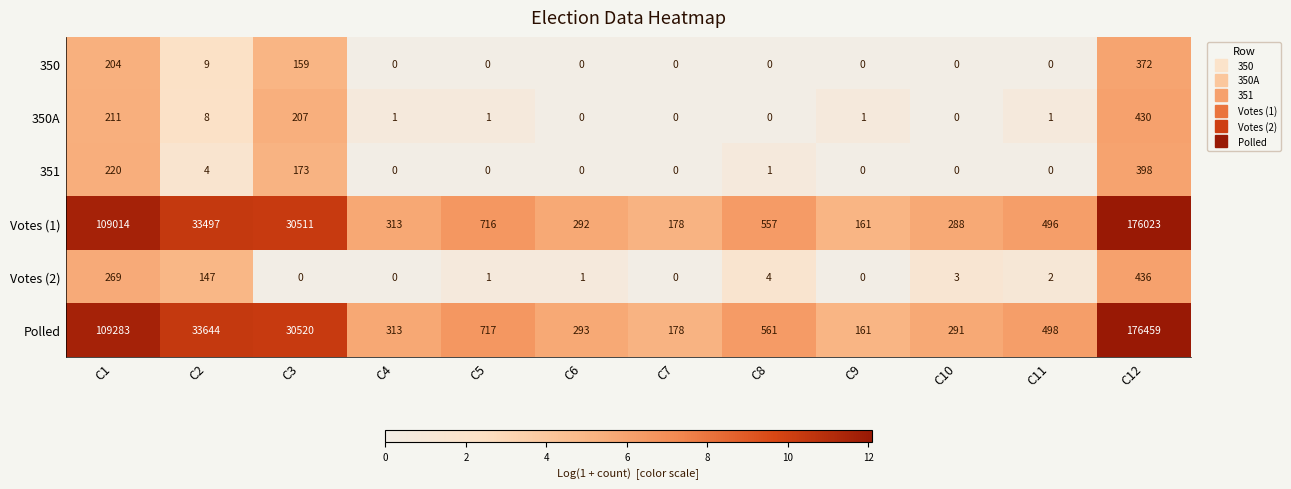

Between C6 and C11, which series saw the biggest shift?

Polled